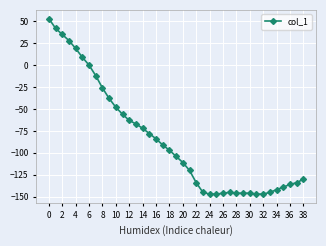

What is the value of the 13th point from the left?

-63